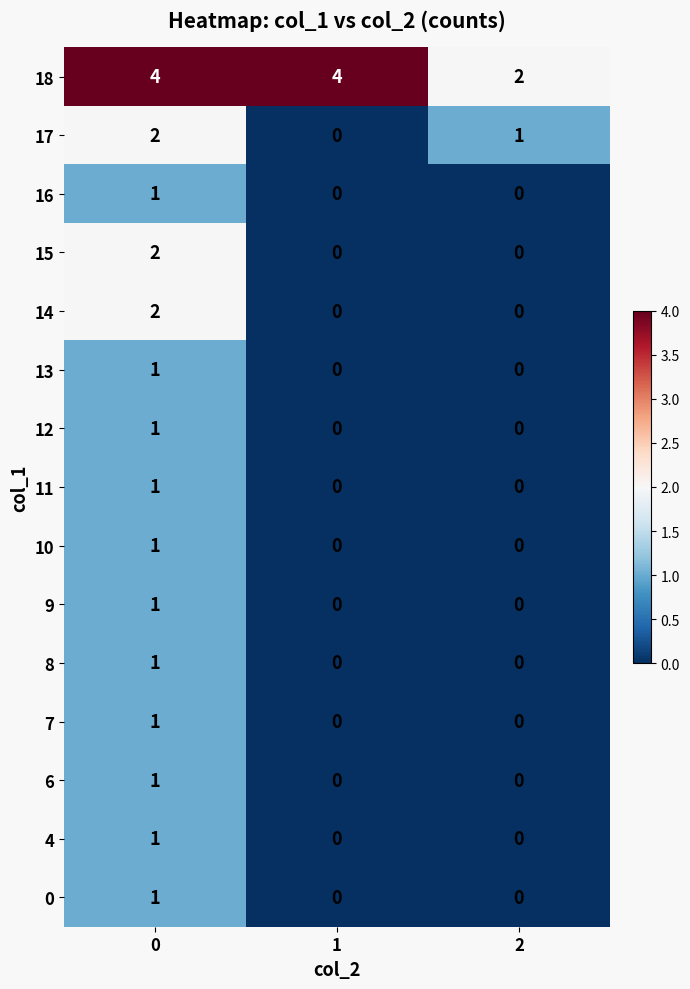

What is the spread (max minus min) of values at 0?

3